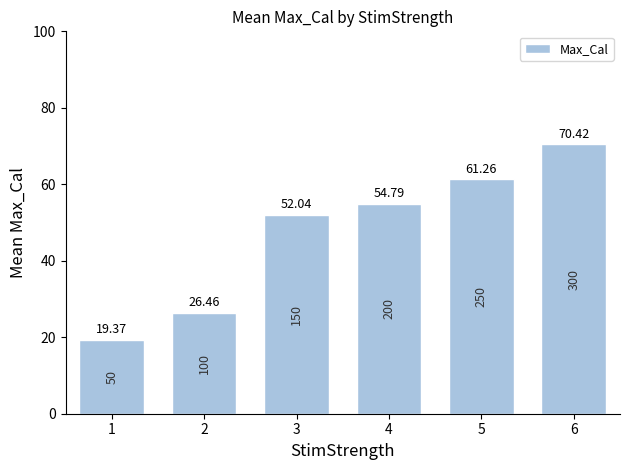

At which category does the chart reach its peak across all series?

6